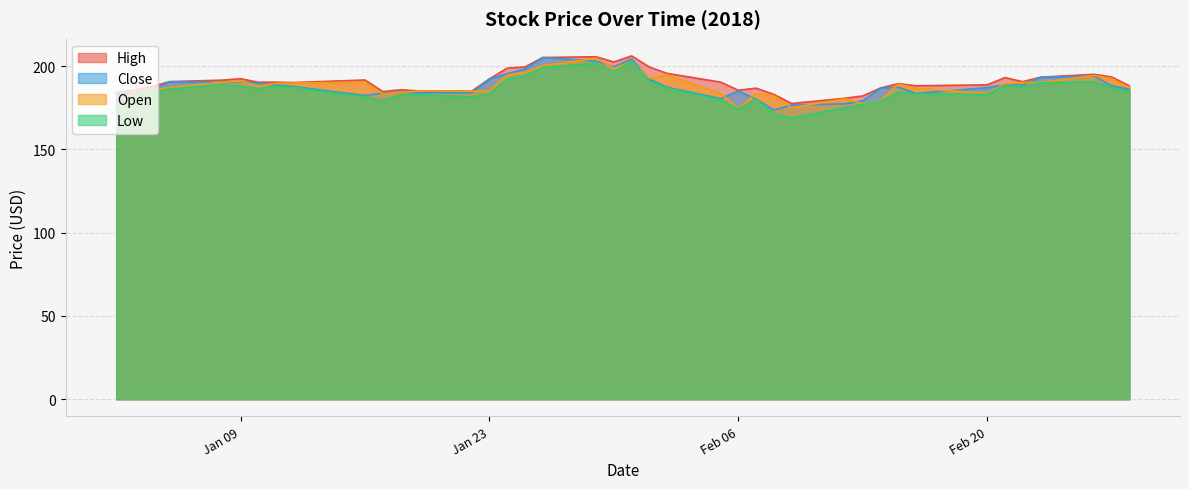

What is the average value of the Close series?

188.1